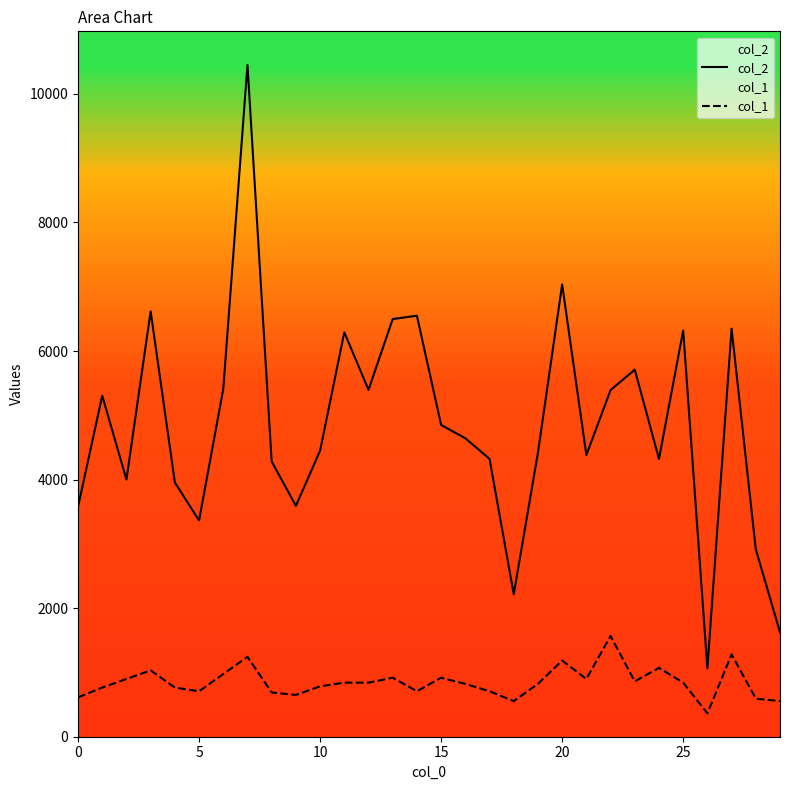

What is the sum of all col_2 values?

145301.0